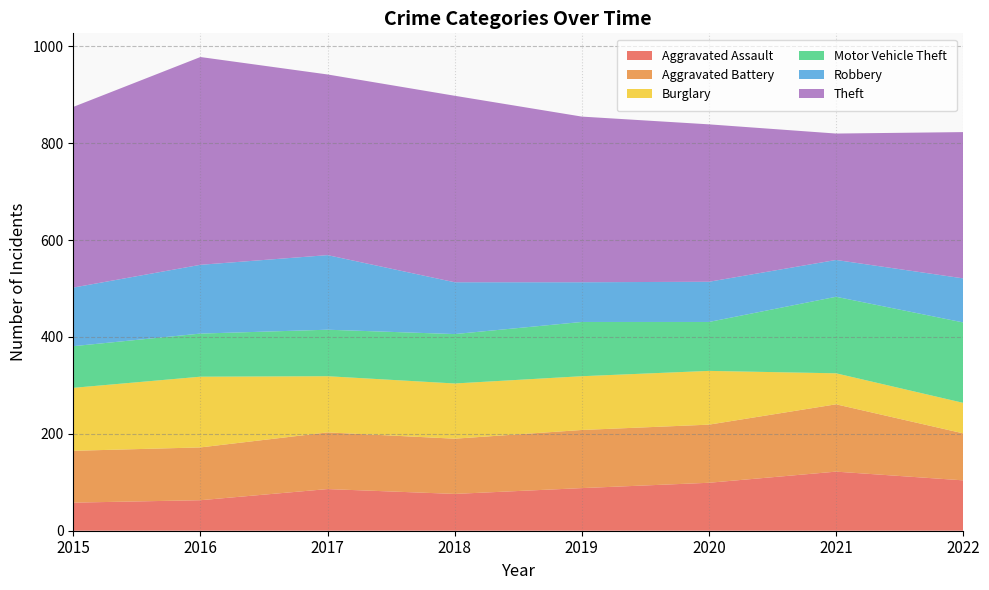

Reading left to right, what are all the values shown in this chart?

Aggravated Assault: 2015=58	2016=63	2017=86	2018=76	2019=88	2020=99	2021=122	2022=104
Aggravated Battery: 2015=107	2016=109	2017=117	2018=114	2019=120	2020=120	2021=139	2022=97
Burglary: 2015=130	2016=146	2017=116	2018=114	2019=111	2020=111	2021=64	2022=63
Motor Vehicle Theft: 2015=86	2016=89	2017=96	2018=102	2019=112	2020=101	2021=158	2022=166
Robbery: 2015=121	2016=142	2017=154	2018=107	2019=82	2020=83	2021=76	2022=91
Theft: 2015=373	2016=429	2017=373	2018=385	2019=342	2020=325	2021=261	2022=302